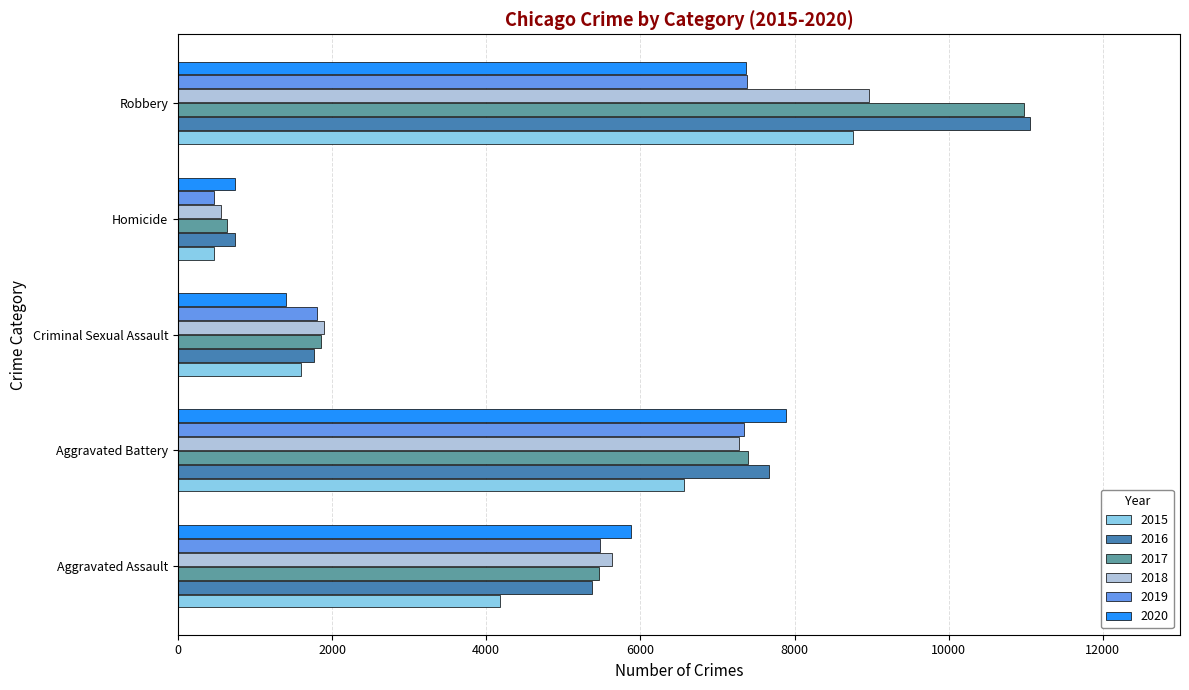

List the labels in order of 2020 value, smallest first.

Homicide, Criminal Sexual Assault, Aggravated Assault, Robbery, Aggravated Battery